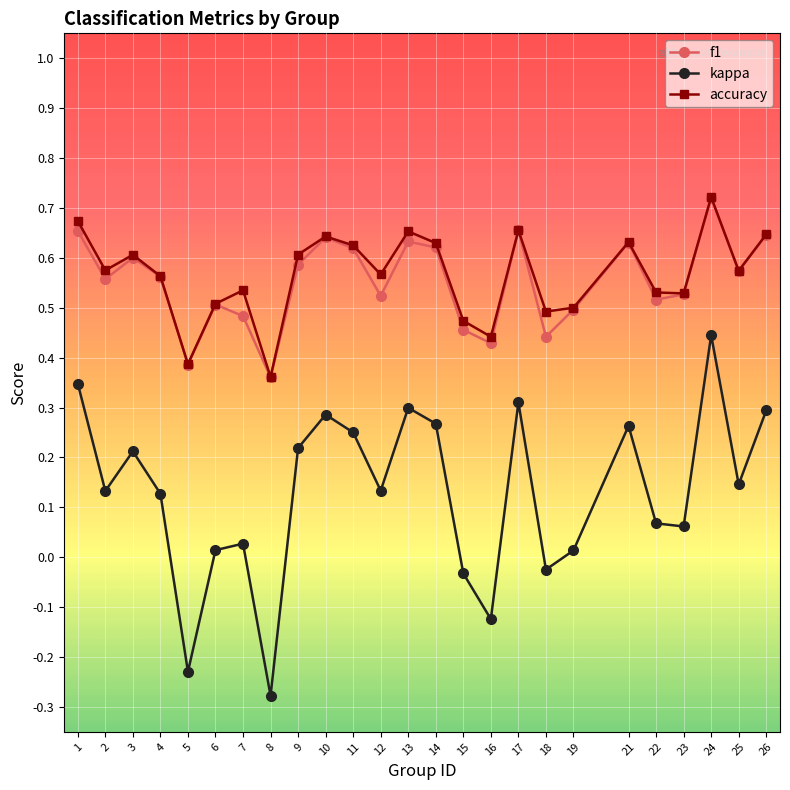

What are all the series names shown in the legend?

f1, kappa, accuracy